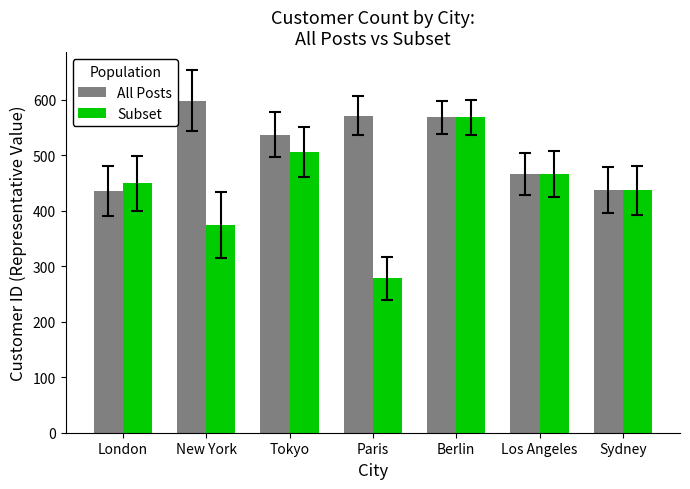

What is the total value across all series at London?

885